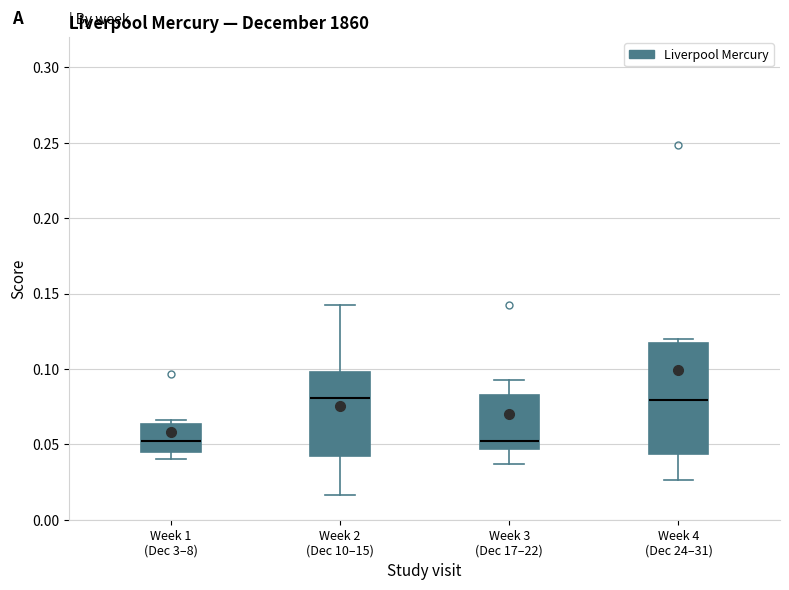

Where is the upper edge of the box for Week 3 (Dec 17–22) on the y-axis? The values are not printed on the chart, so give them approximately, as read against the axis.

0.085